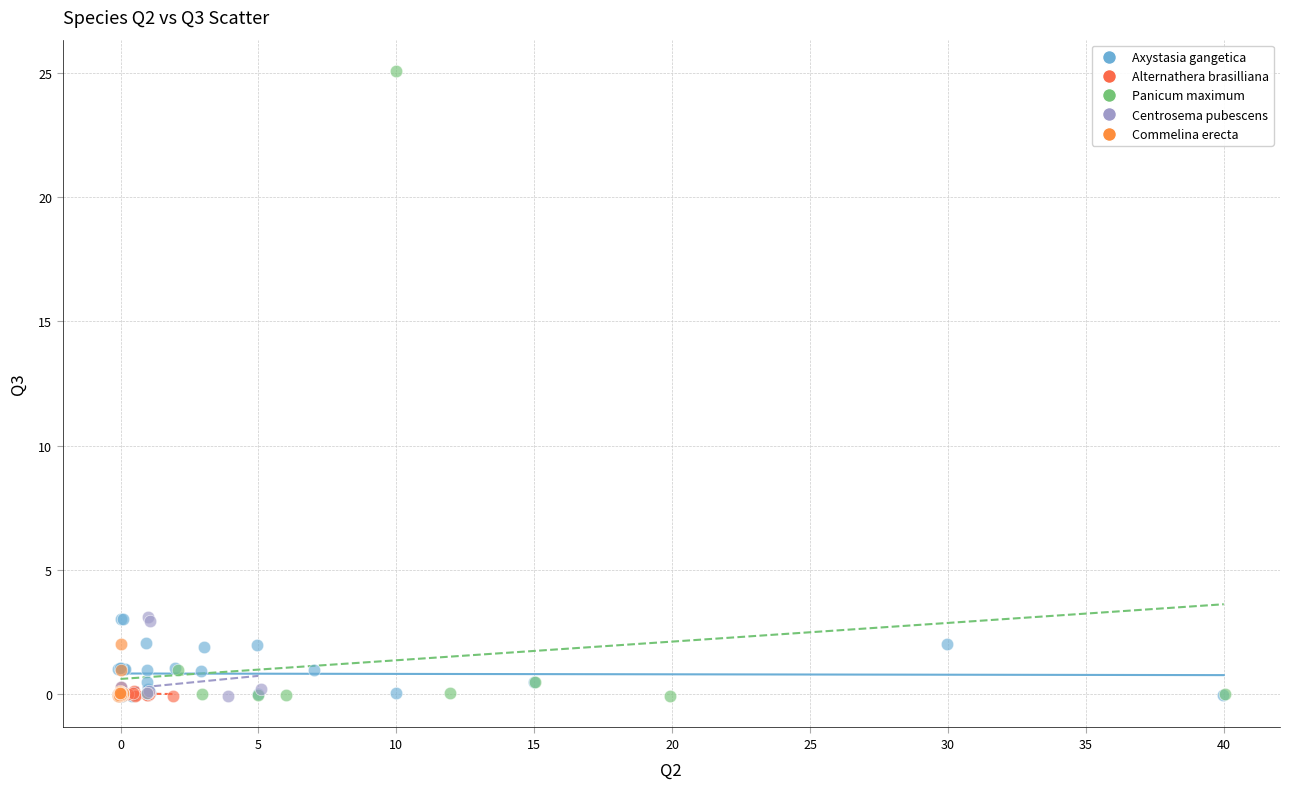

Which series reaches the maximum Y coordinate?

Panicum maximum